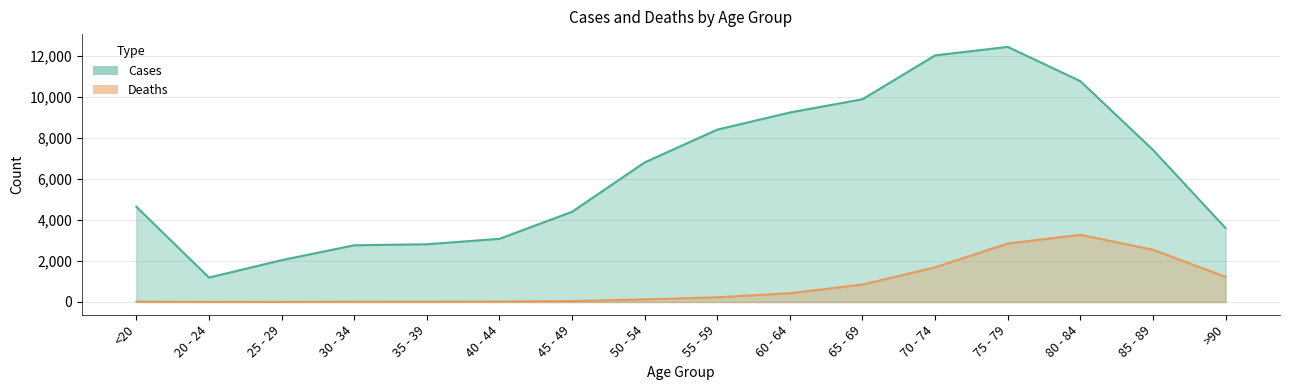

List the series in order of their peak value, lowest first.

Deaths, Cases